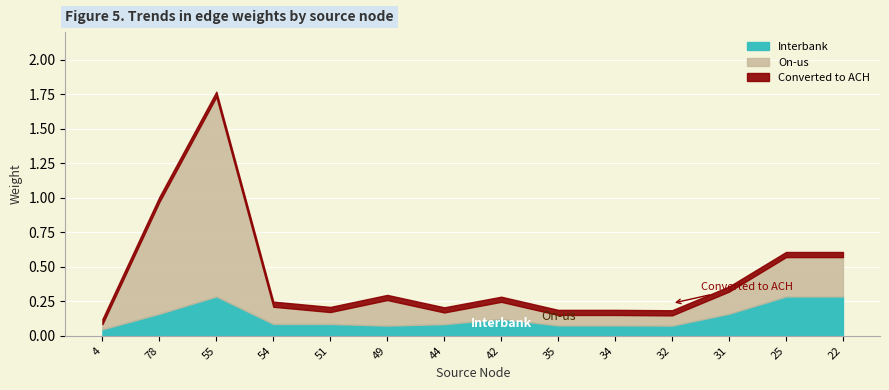

Reading right to left, what are all the values shown in this chart?

Interbank: 22=0.3	25=0.3	31=0.2	32=0.1	34=0.1	35=0.1	42=0.1	44=0.1	49=0.1	51=0.1	54=0.1	55=0.3	78=0.2	4=0.0
On-us: 22=0.3	25=0.3	31=0.2	32=0.1	34=0.1	35=0.1	42=0.1	44=0.1	49=0.2	51=0.1	54=0.1	55=1.4	78=0.8	4=0.0
Converted to ACH: 22=0.0	25=0.0	31=0.0	32=0.0	34=0.0	35=0.0	42=0.0	44=0.0	49=0.0	51=0.0	54=0.0	55=0.0	78=0.0	4=0.0